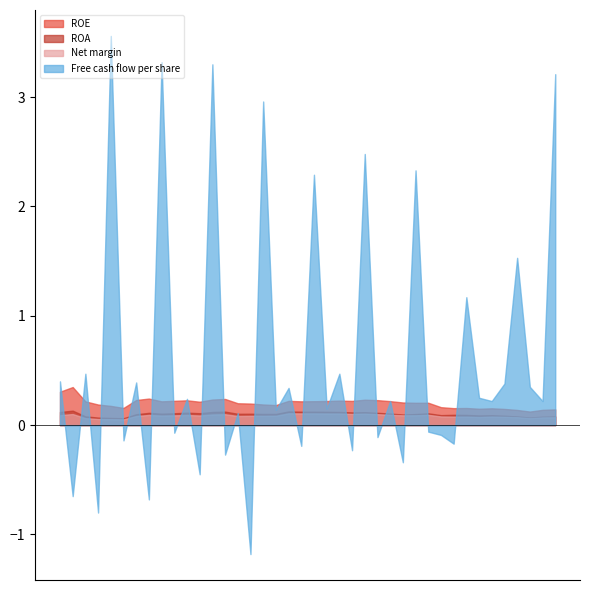

Is it true that ROA equals 0.0 at 2016-12-31?

False